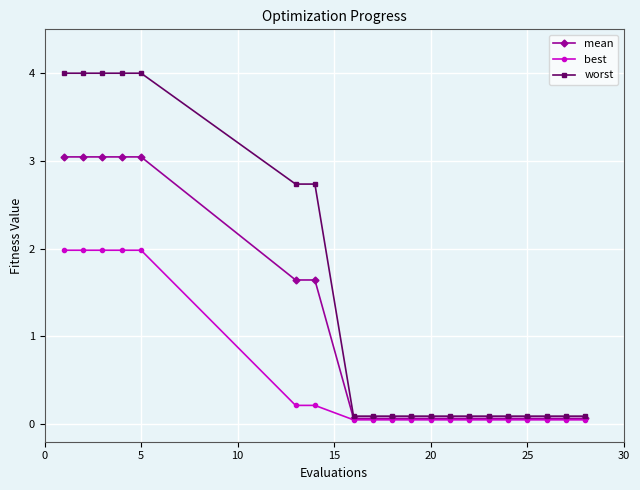

What is the sum of all best values?

11.0